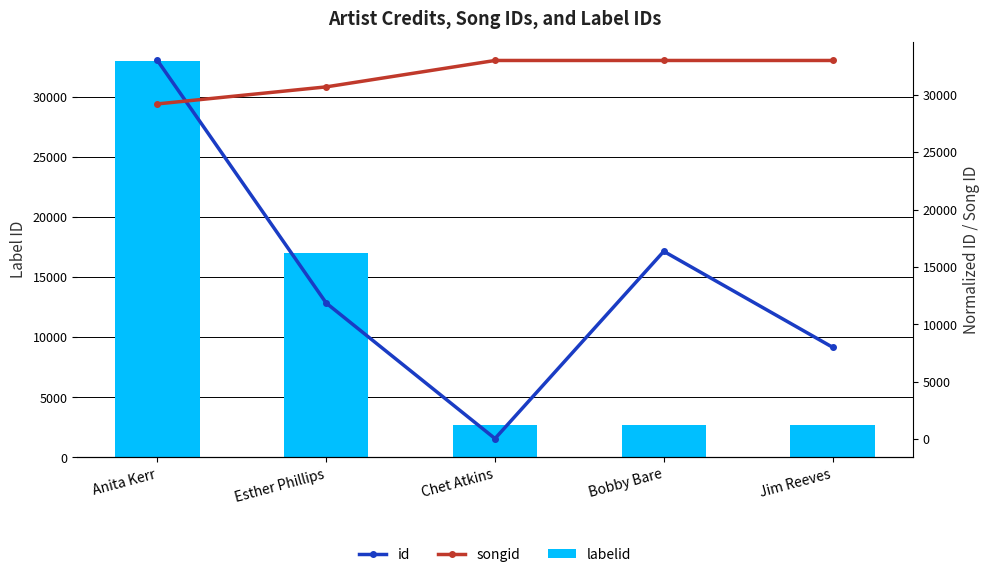

Which series changed the most between Esther Phillips and Jim Reeves?

labelid